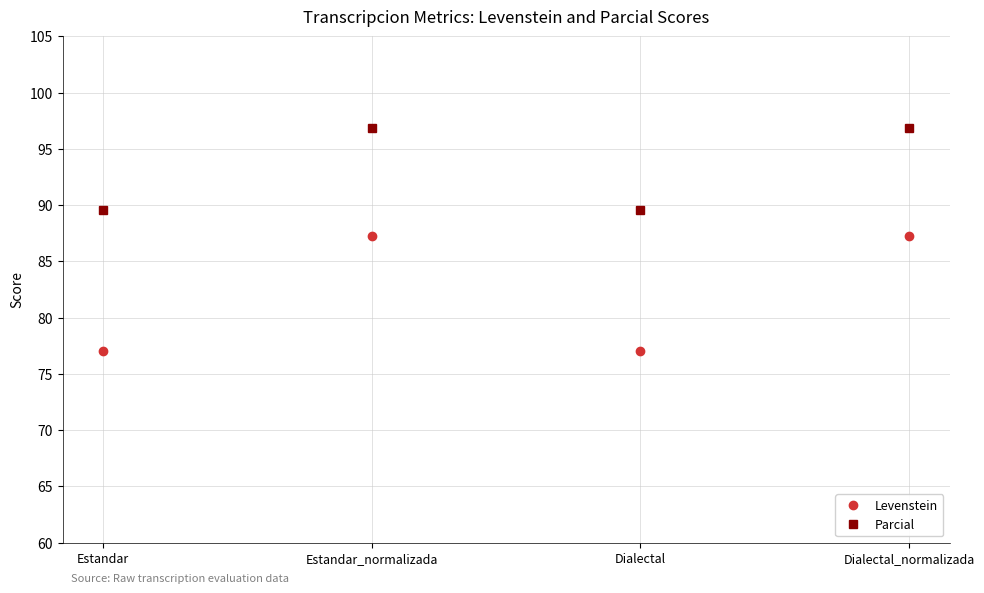

True or false: Parcial and Levenstein intersect in this chart.

False